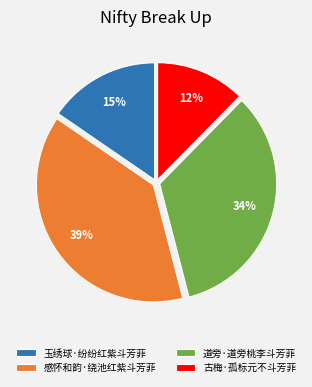

Which has a higher value, 古梅·孤标元不斗芳菲 or 感怀和韵·绕池红紫斗芳菲?

感怀和韵·绕池红紫斗芳菲